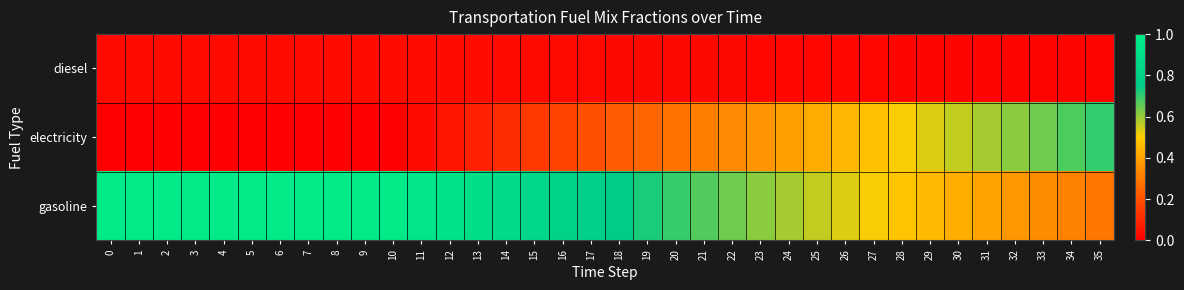

Reading left to right, list all the values displayed in this chart.

diesel: 0=0.0	1=0.0	2=0.0	3=0.0	4=0.0	5=0.0	6=0.0	7=0.0	8=0.0	9=0.0	10=0.0	11=0.0	12=0.0	13=0.0	14=0.0	15=0.0	16=0.0	17=0.0	18=0.0	19=0.0	20=0.0	21=0.0	22=0.0	23=0.0	24=0.0	25=0.0	26=0.0	27=0.0	28=0.0	29=0.0	30=0.0	31=0.0	32=0.0	33=0.0	34=0.0	35=0.0
electricity: 0=0.0	1=0.0	2=0.0	3=0.0	4=0.0	5=0.0	6=0.0	7=0.0	8=0.0	9=0.0	10=0.0	11=0.0	12=0.1	13=0.1	14=0.1	15=0.1	16=0.2	17=0.2	18=0.2	19=0.3	20=0.3	21=0.3	22=0.3	23=0.4	24=0.4	25=0.4	26=0.4	27=0.5	28=0.5	29=0.5	30=0.6	31=0.6	32=0.6	33=0.6	34=0.7	35=0.7
gasoline: 0=1.0	1=1.0	2=1.0	3=1.0	4=1.0	5=1.0	6=1.0	7=1.0	8=1.0	9=1.0	10=1.0	11=0.9	12=0.9	13=0.9	14=0.9	15=0.8	16=0.8	17=0.8	18=0.8	19=0.7	20=0.7	21=0.7	22=0.6	23=0.6	24=0.6	25=0.6	26=0.5	27=0.5	28=0.5	29=0.5	30=0.4	31=0.4	32=0.4	33=0.3	34=0.3	35=0.3